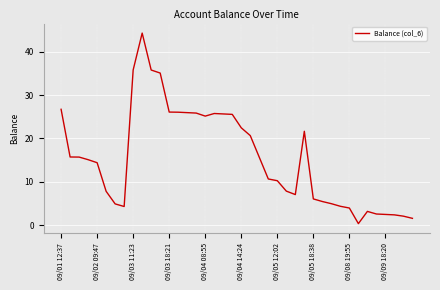

Count the number of values greater than 15.

20